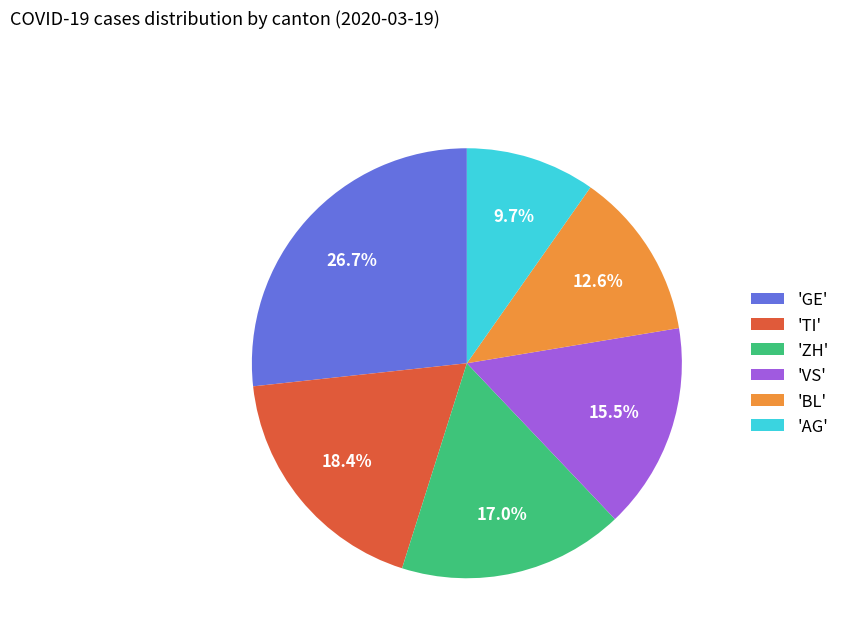

Count the number of slices in the pie.

6